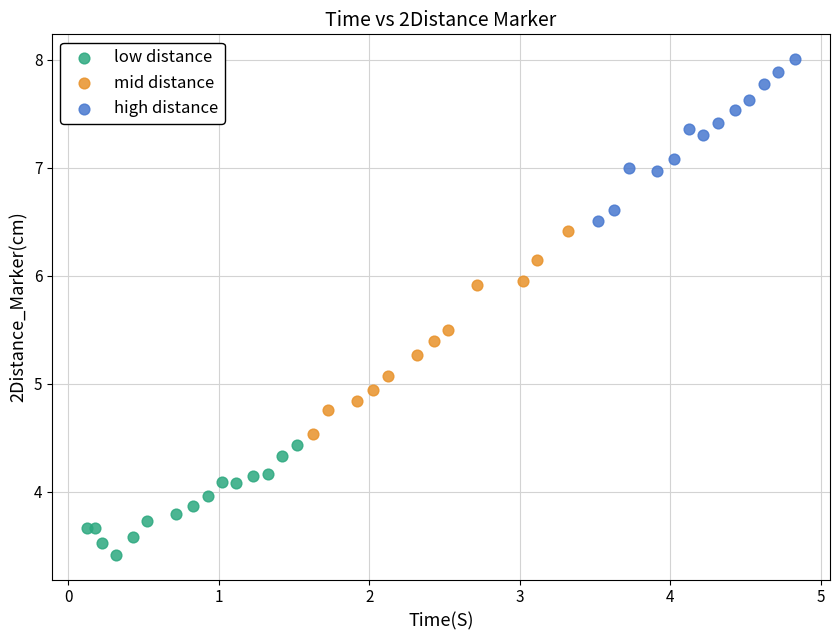

Which series contains the highest Y value?

high distance